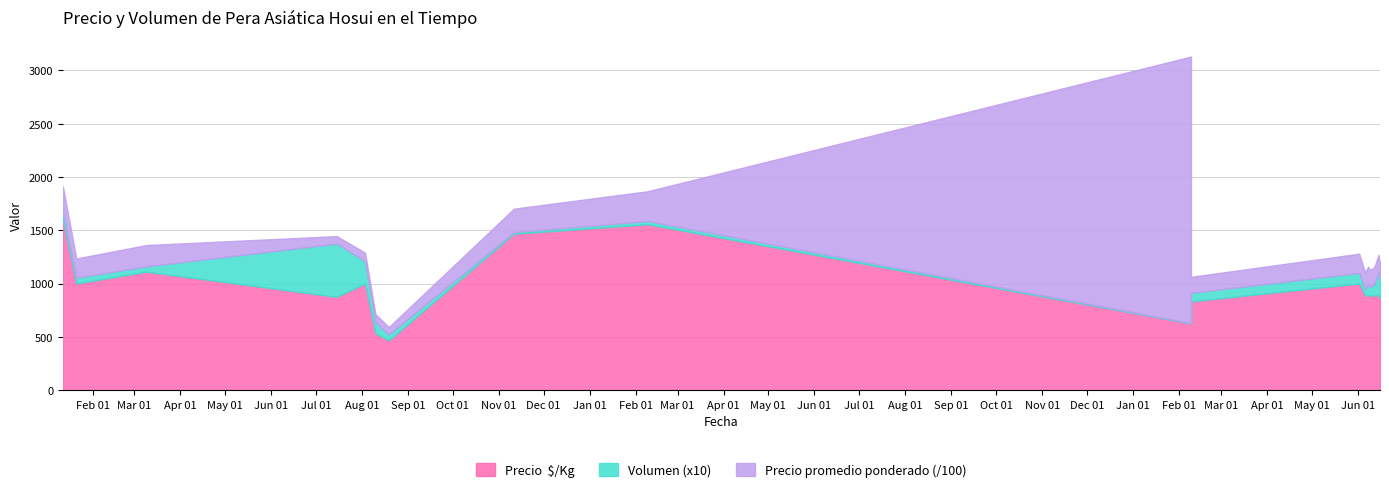

Reading right to left, list all the values displayed in this chart.

Precio  $/Kg: 860	889	889	889	889	889	889	1000	833	625	1556	1467	467	533	1000	875	1111	1000	1600
Volumen (x10): 170	220	140	100	80	110	55	100	80	4	30	15	55	100	210	500	50	55	70
Precio promedio ponderado (/100): 155	160	160	160	160	160	160	180	150	2500	280	220	70	80	80	70	200	180	240